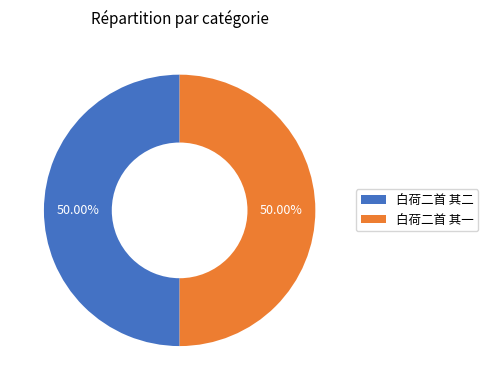

How many slices are in this pie chart?

2